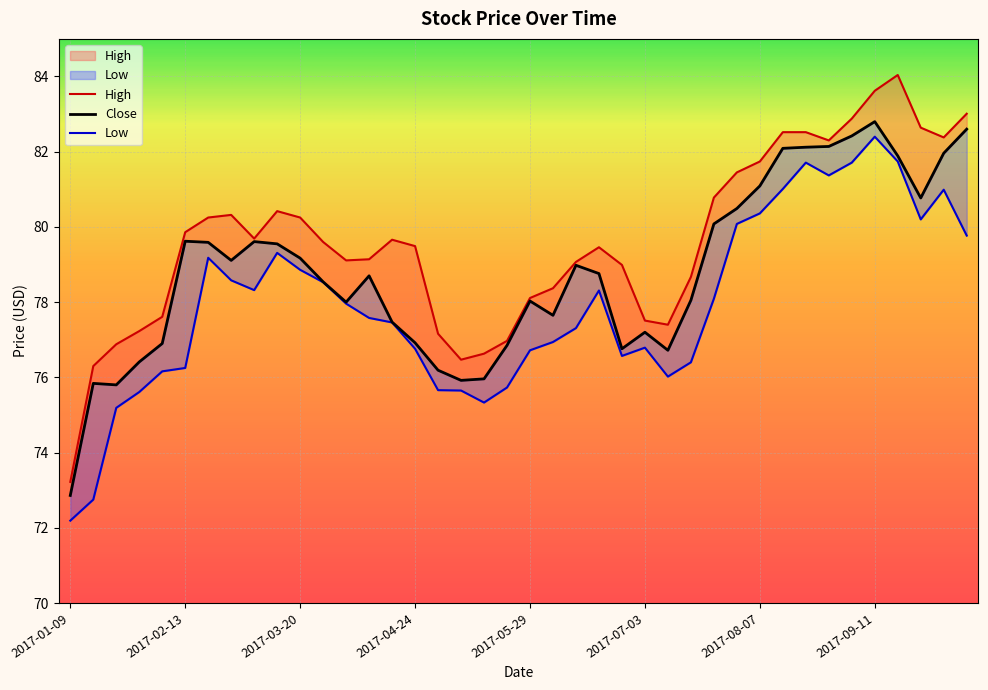

Between 2017-02-06 and 2017-09-11, which series saw the biggest shift?

Low